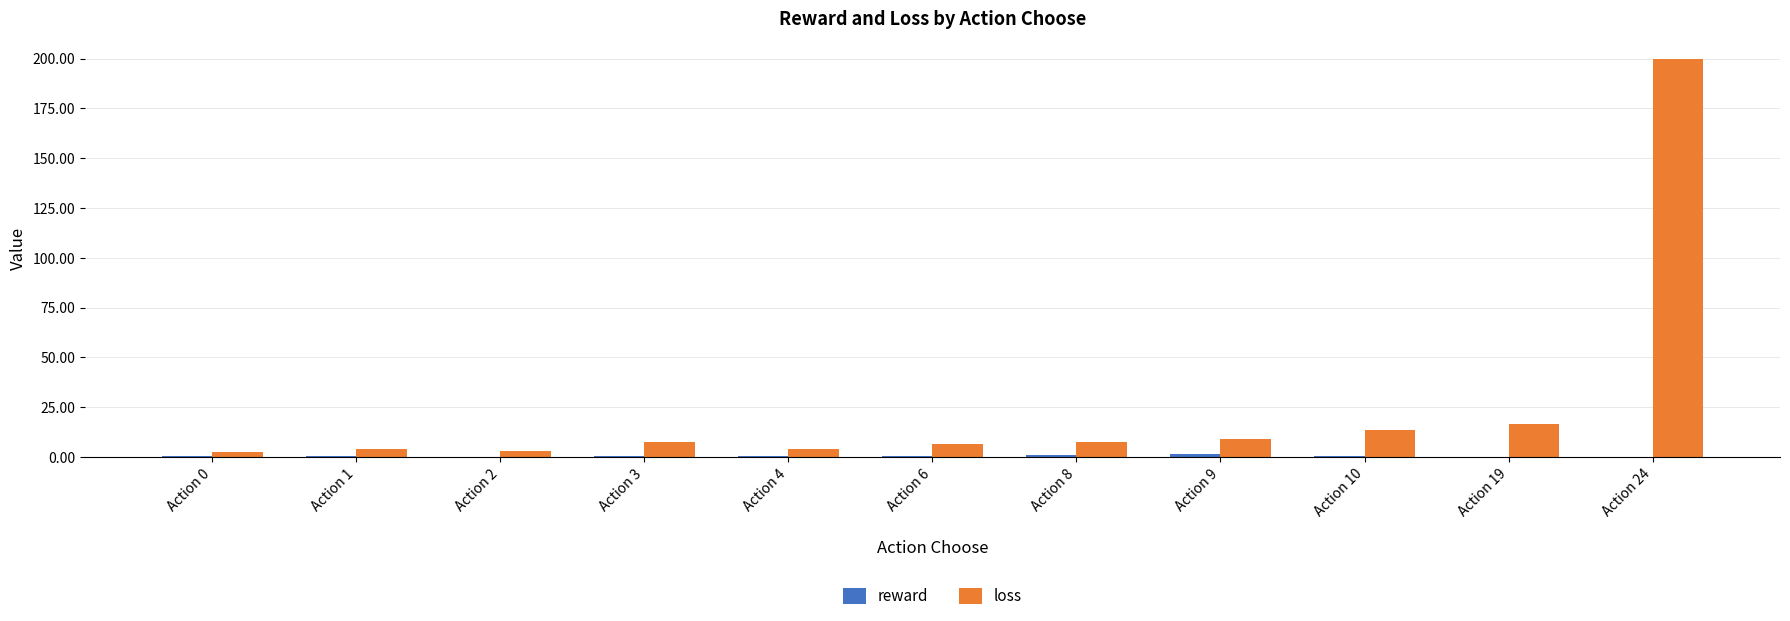

What is the sum of all loss values?

273.7